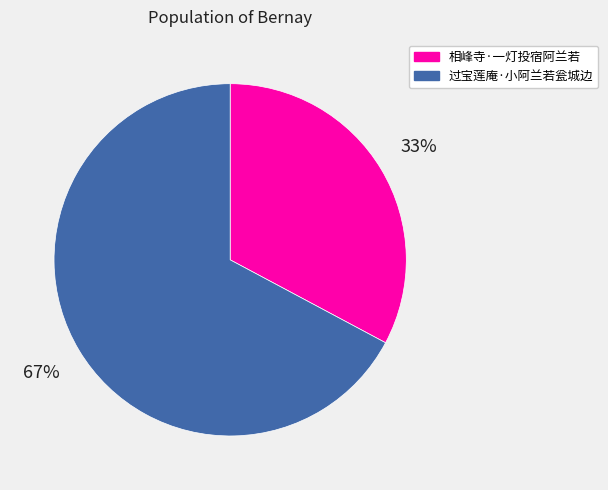

Which category has the biggest portion of the pie?

过宝莲庵·小阿兰若瓮城边